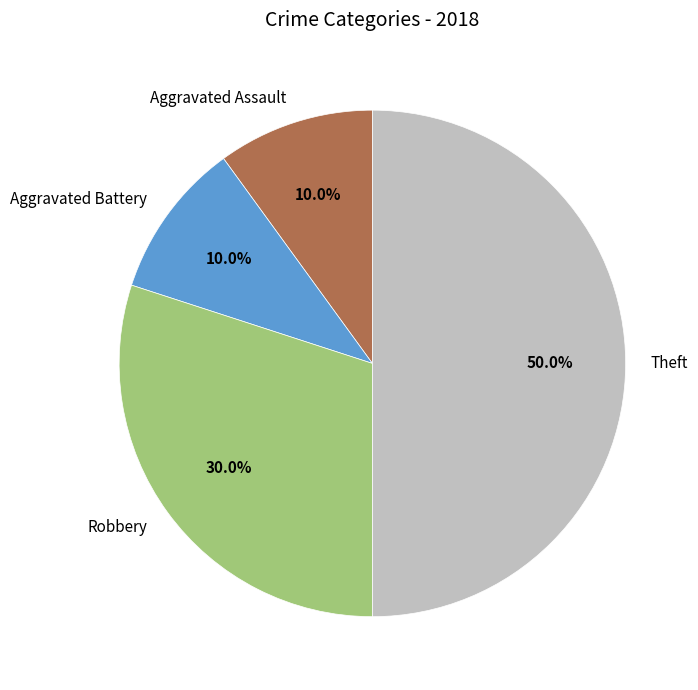

Is it true that Aggravated Battery is 24% of the pie?

False